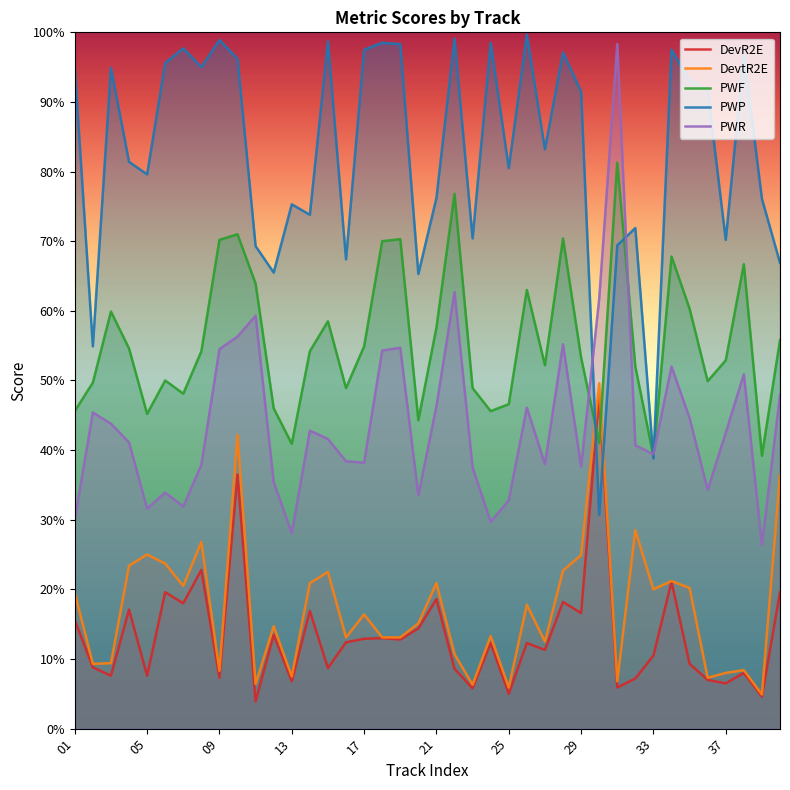

The DevR2E series shows 0.1 at 35. True or false?

True